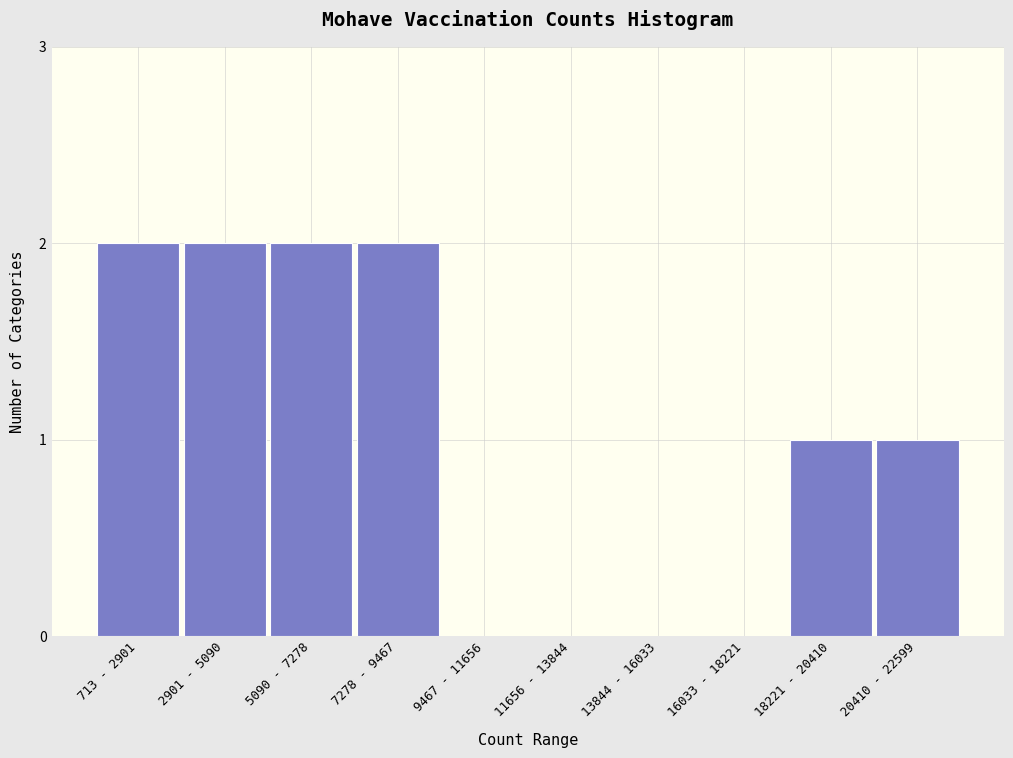

Reading right to left, transcribe all the data shown in this chart.

20410 - 22599=1	18221 - 20410=1	16033 - 18221=0	13844 - 16033=0	11656 - 13844=0	9467 - 11656=0	7278 - 9467=2	5090 - 7278=2	2901 - 5090=2	713 - 2901=2